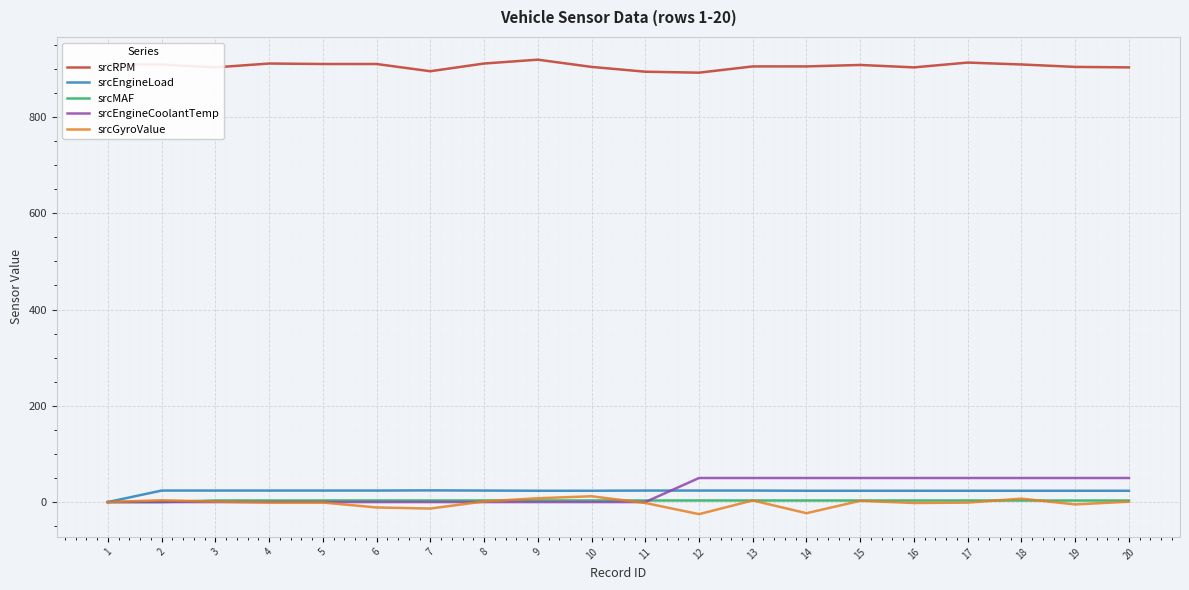

The value of srcEngineCoolantTemp at 16 is 50.0. True or false?

True